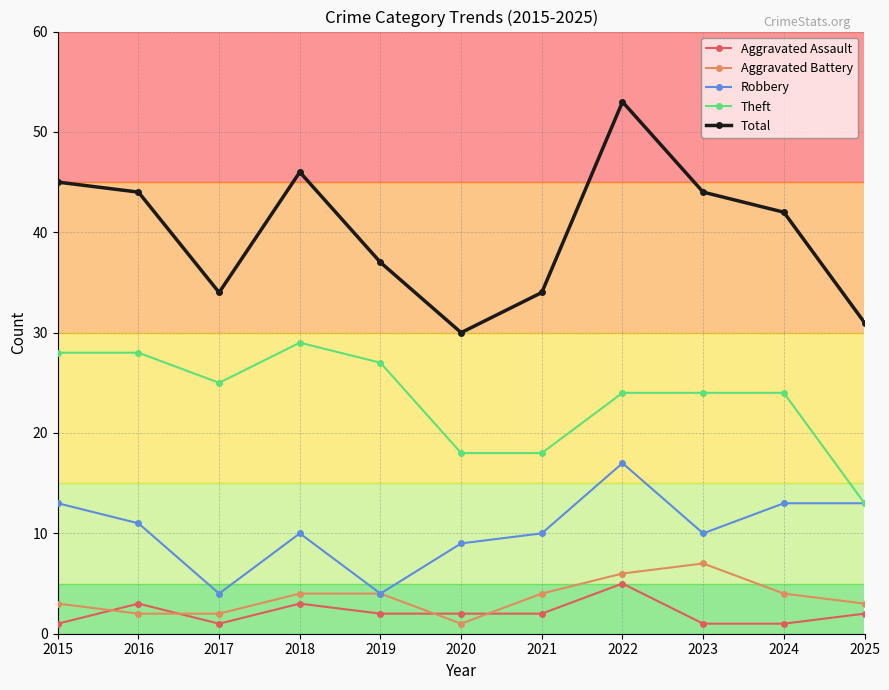

At how many categories does at least one series exceed 47?

1